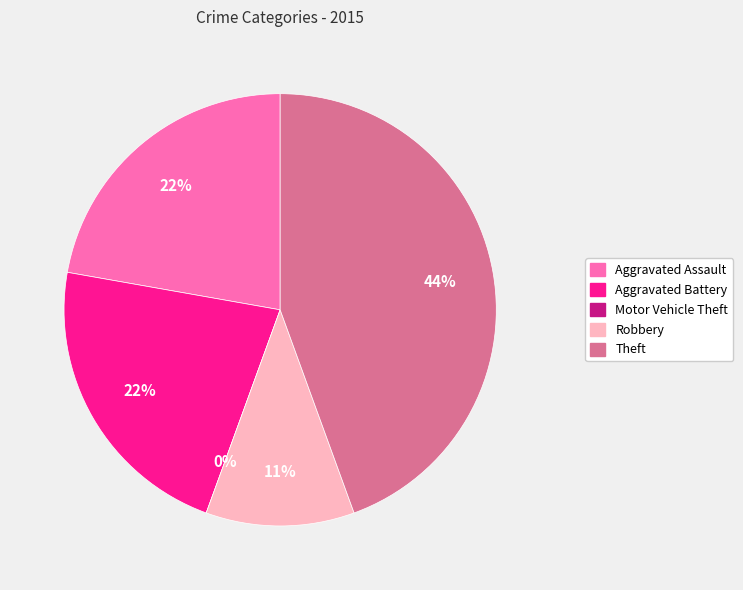

The Aggravated Assault slice represents 35% of the pie. True or false?

False